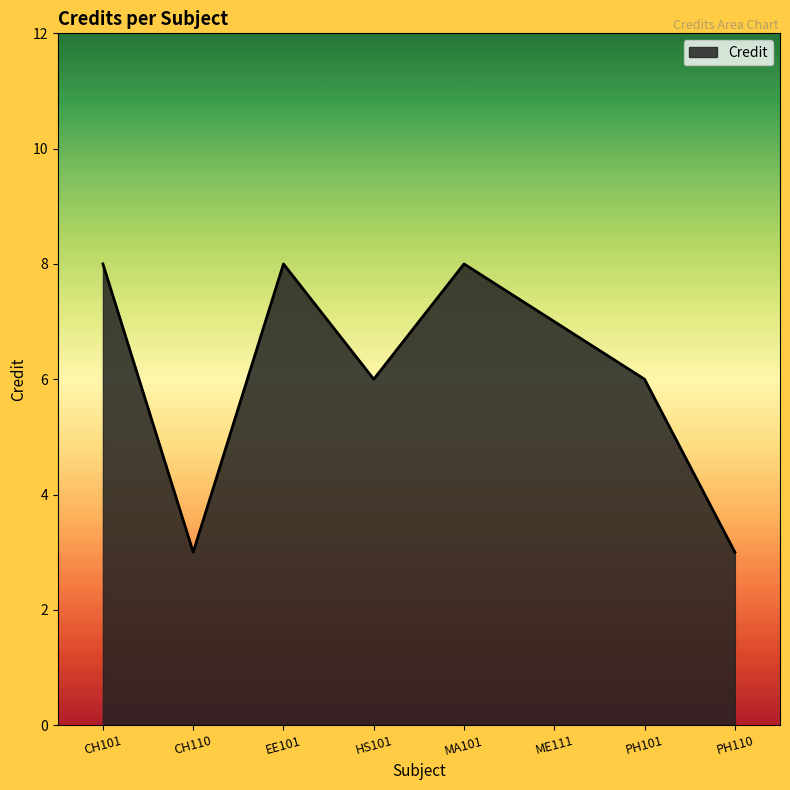

What position from the right is CH101?

8